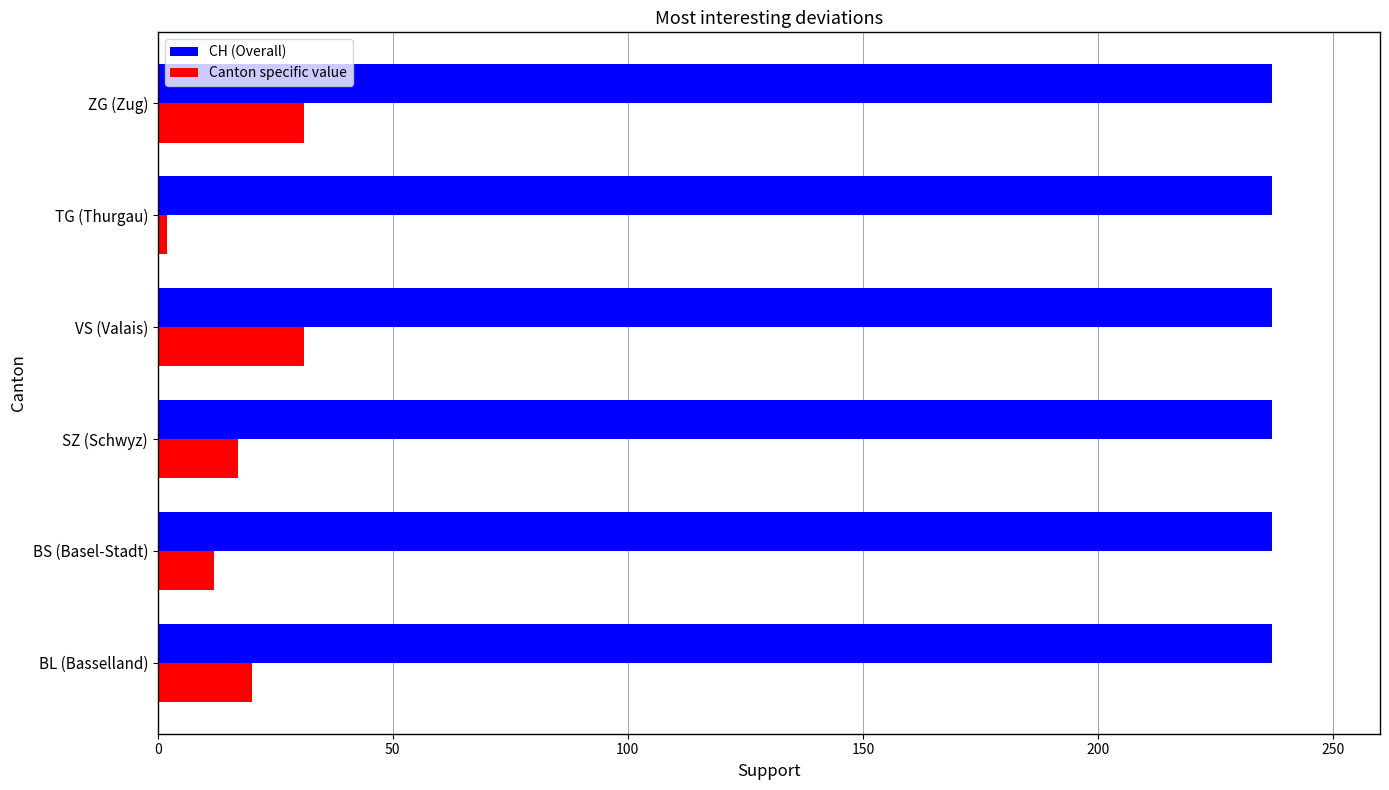

Which series has the largest total across all categories?

CH (Overall)